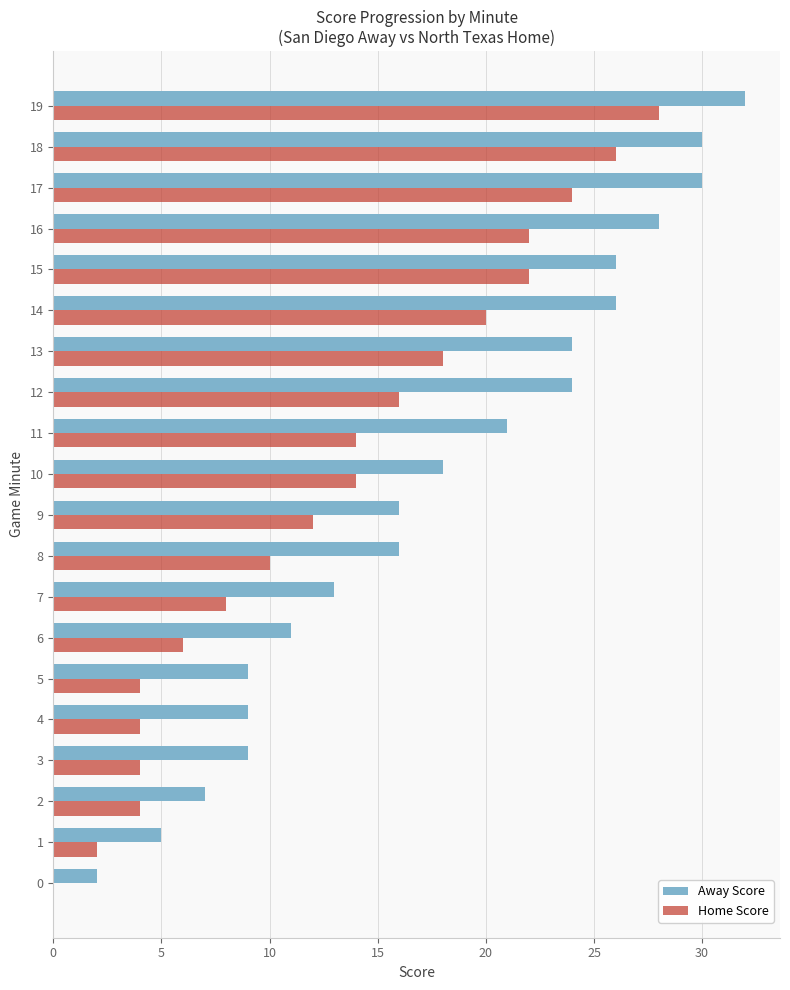

Between 11 and 13, which series saw the biggest shift?

Home Score